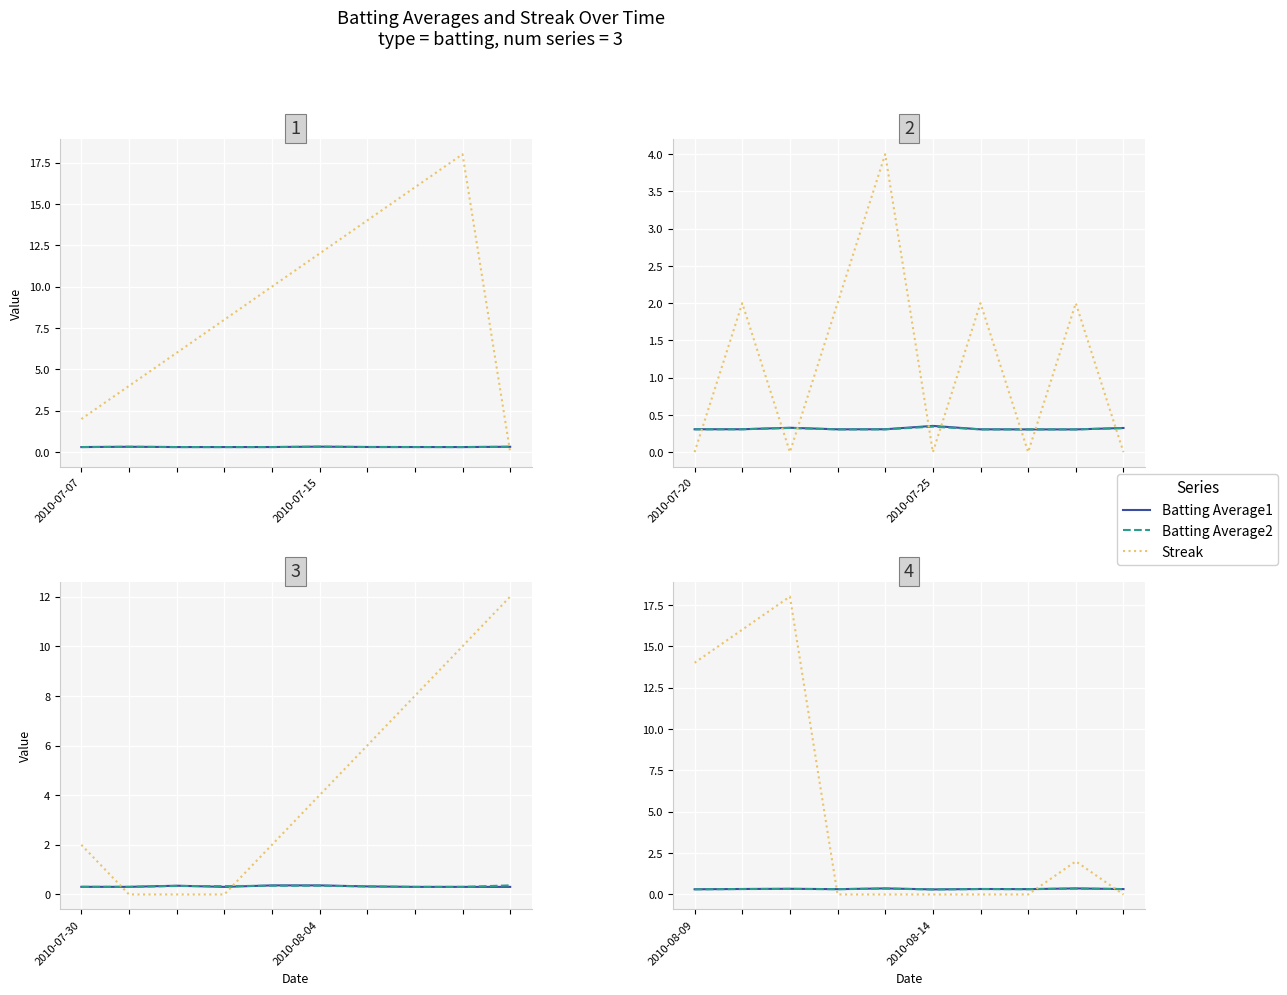

The value of Batting Average1 at 9 is 0.1. True or false?

False